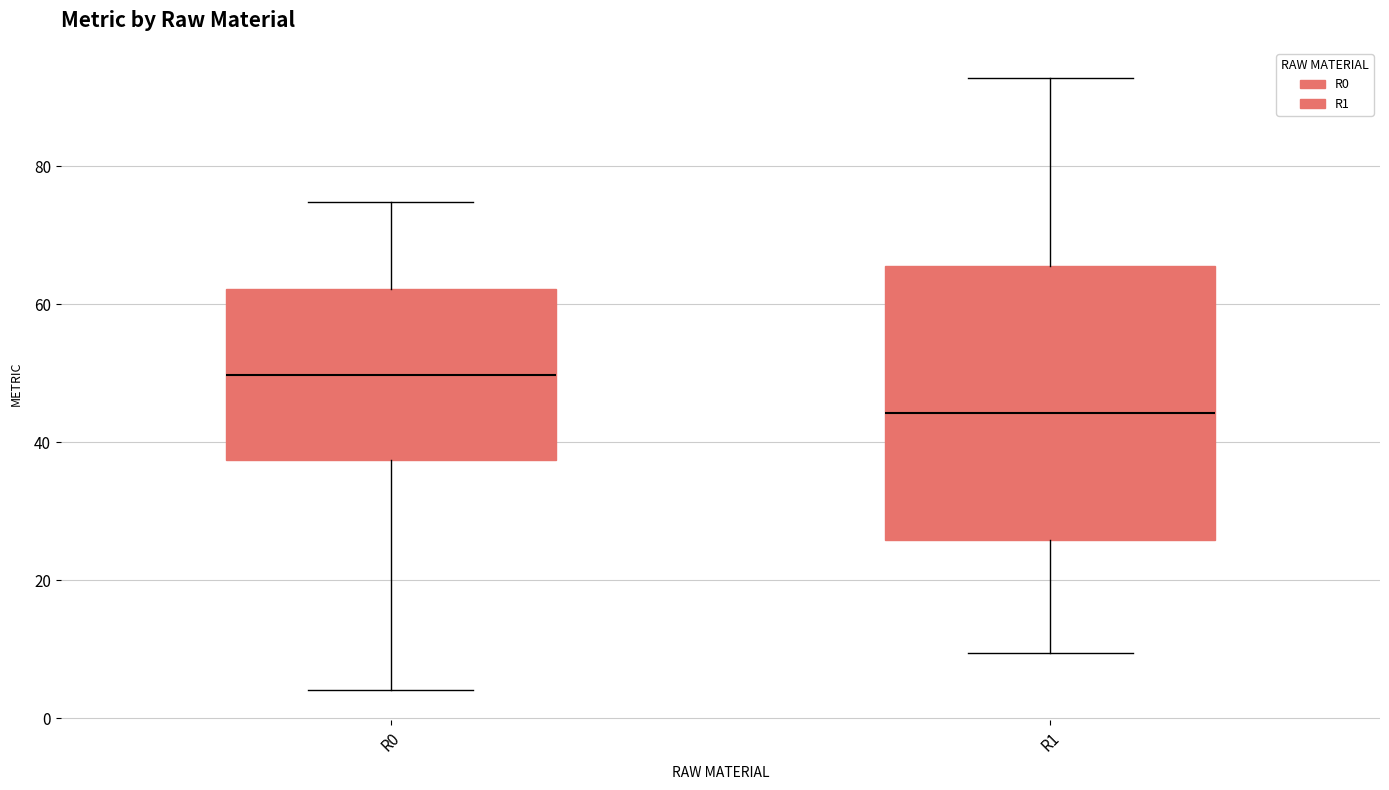

Which box is the tallest, from its lower edge to its upper edge?

R1